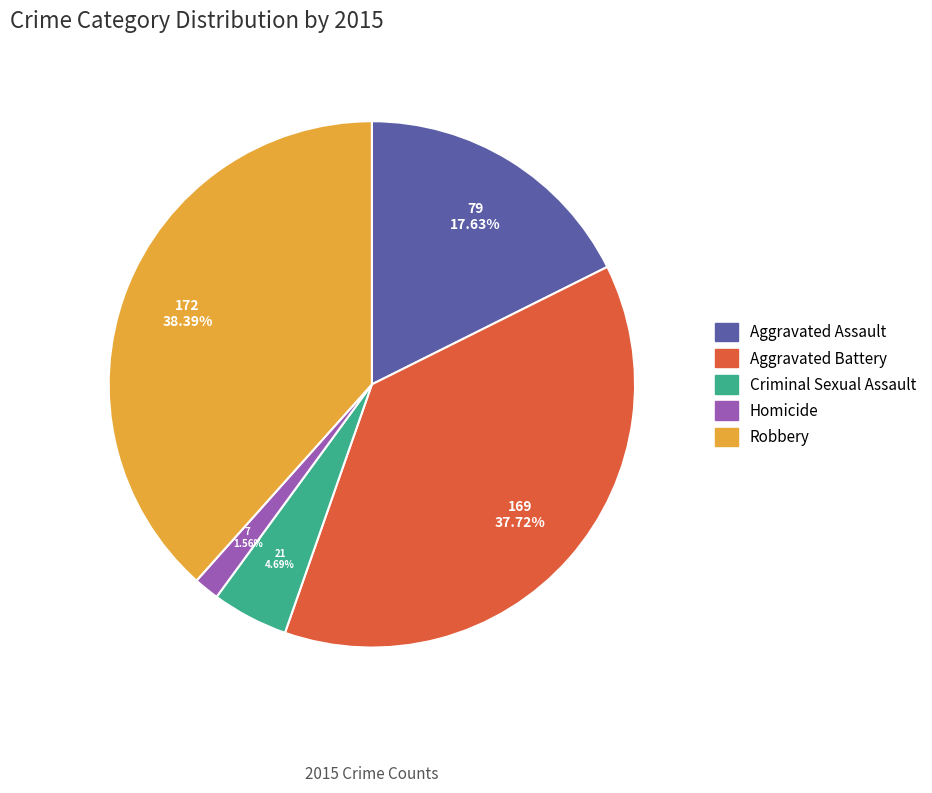

To the nearest percent, what portion does Homicide represent?

2%